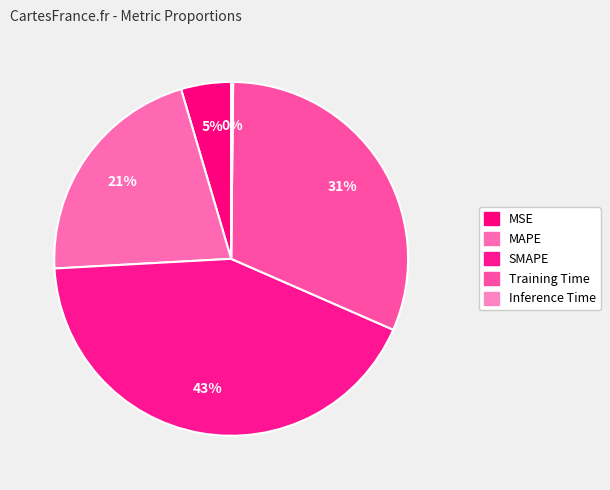

To the nearest percent, what percentage of the pie is MSE?

5%